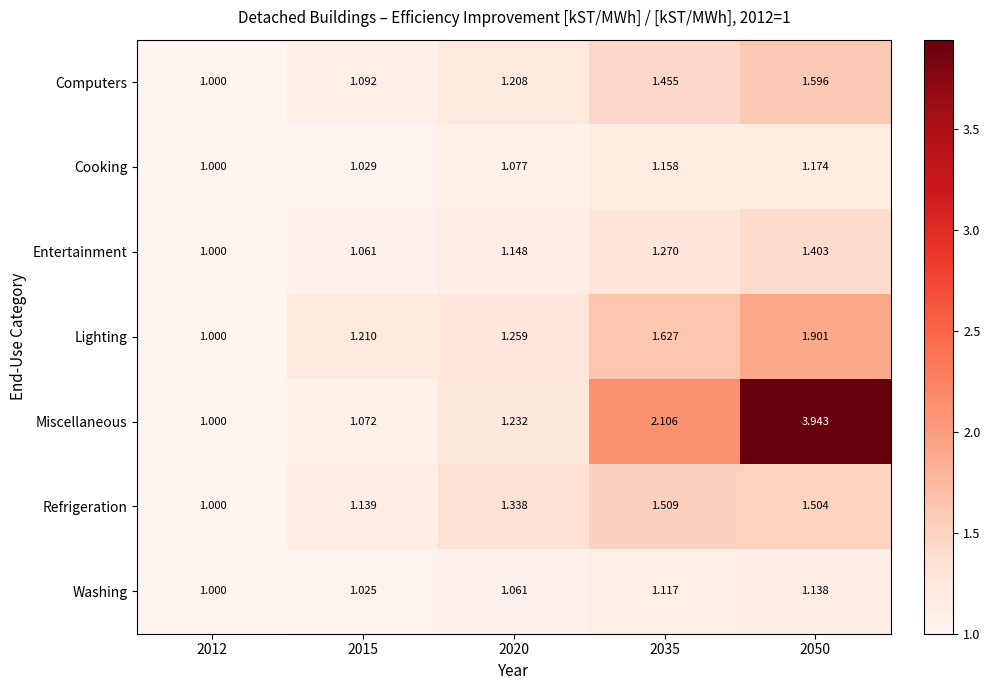

Between 2015 and 2050, which series saw the biggest shift?

Miscellaneous